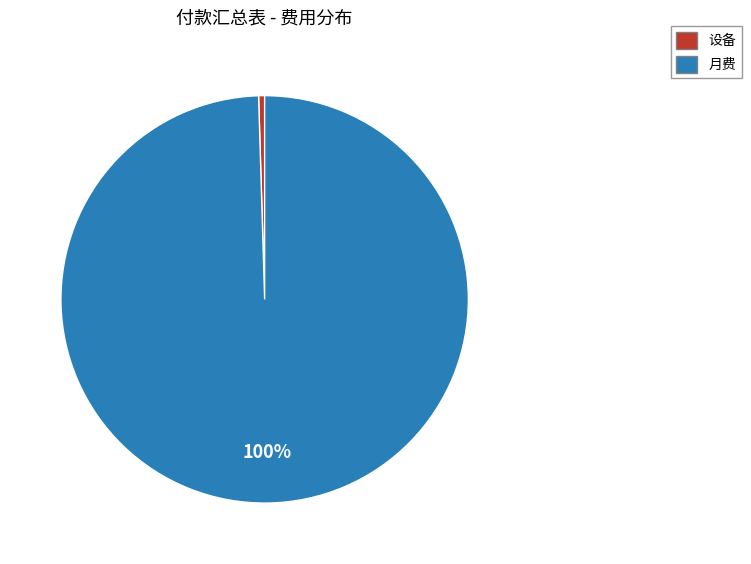

Is there a majority slice in this chart?

Yes